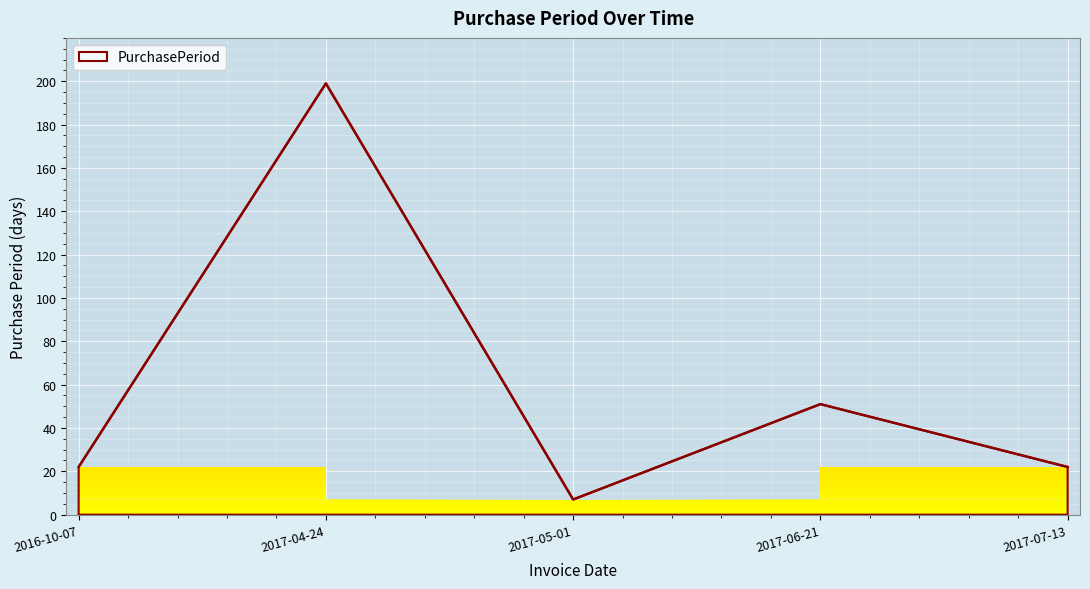

Reading left to right, what are all the values shown in this chart?

2016-10-07=22	2017-04-24=199	2017-05-01=7	2017-06-21=51	2017-07-13=22